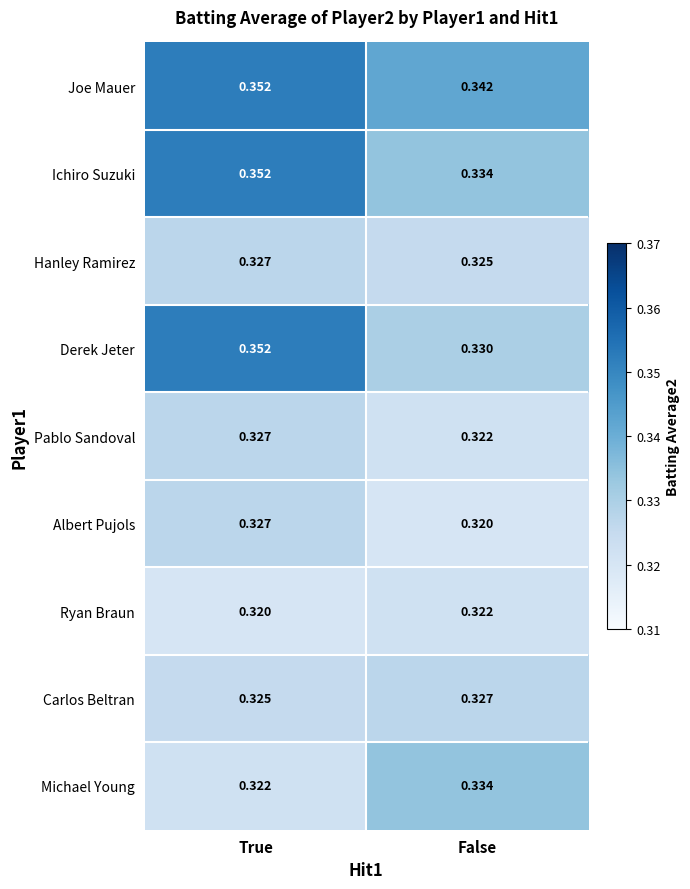

Which series has the widest spread of values?

Derek Jeter